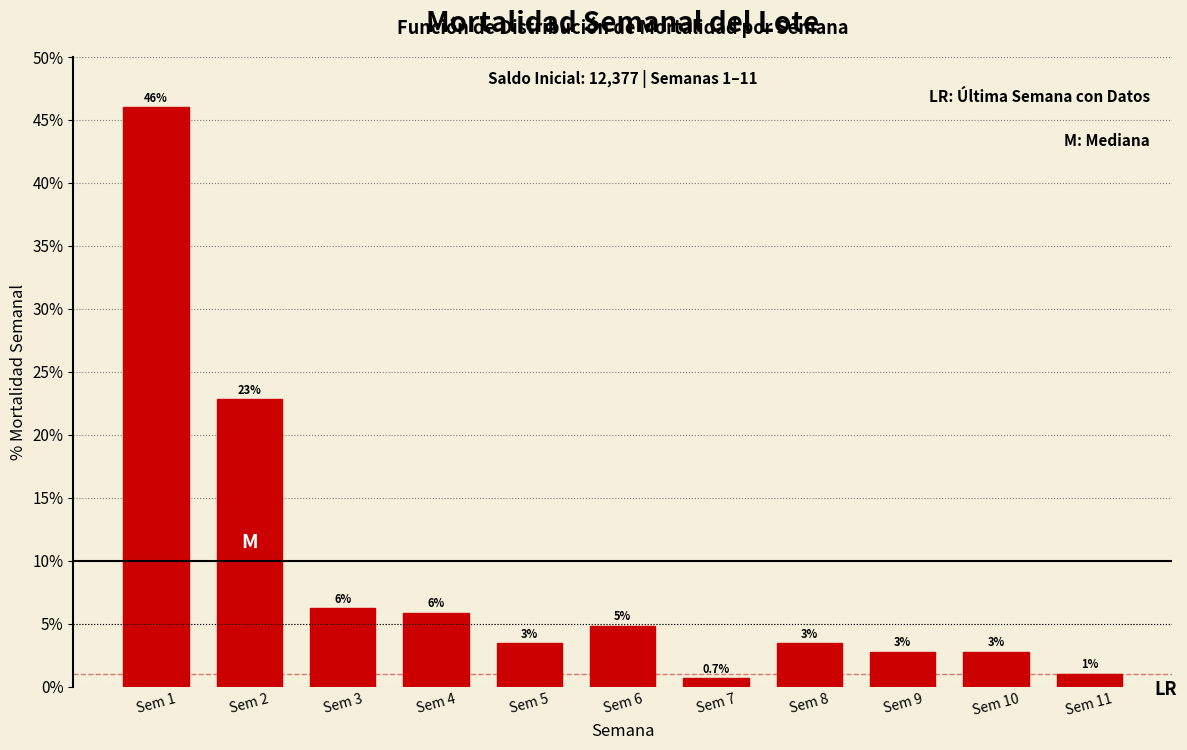

Does the chart contain any negative values?

No